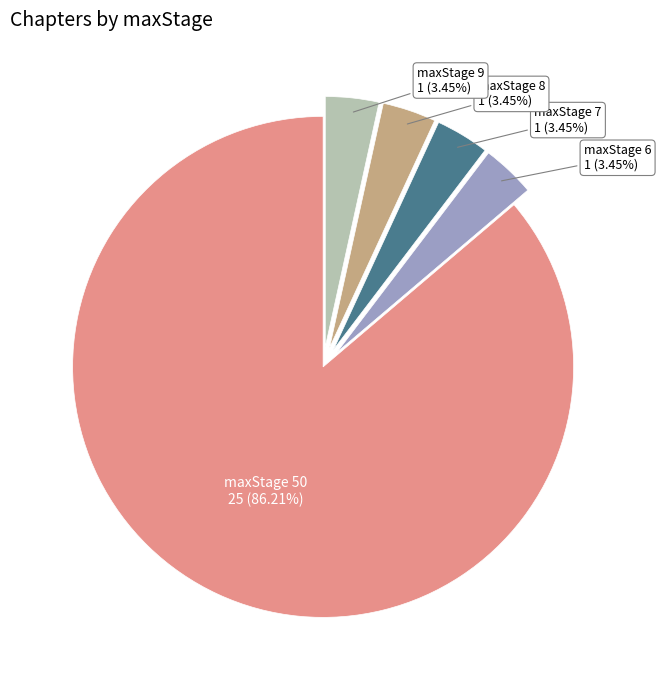

Does any single category account for the majority?

Yes